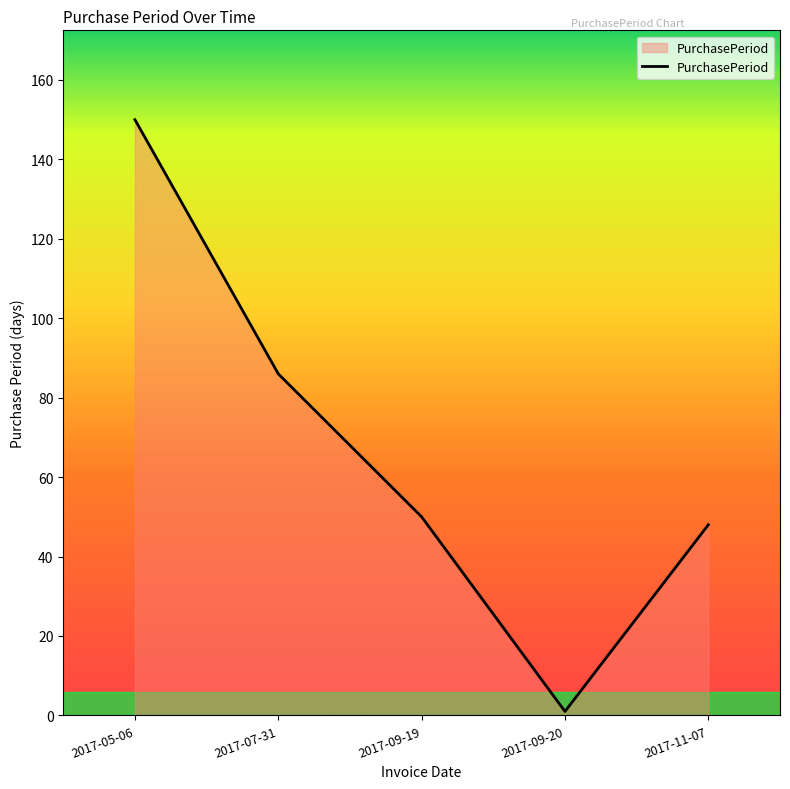

How many categories are shown in the chart?

5